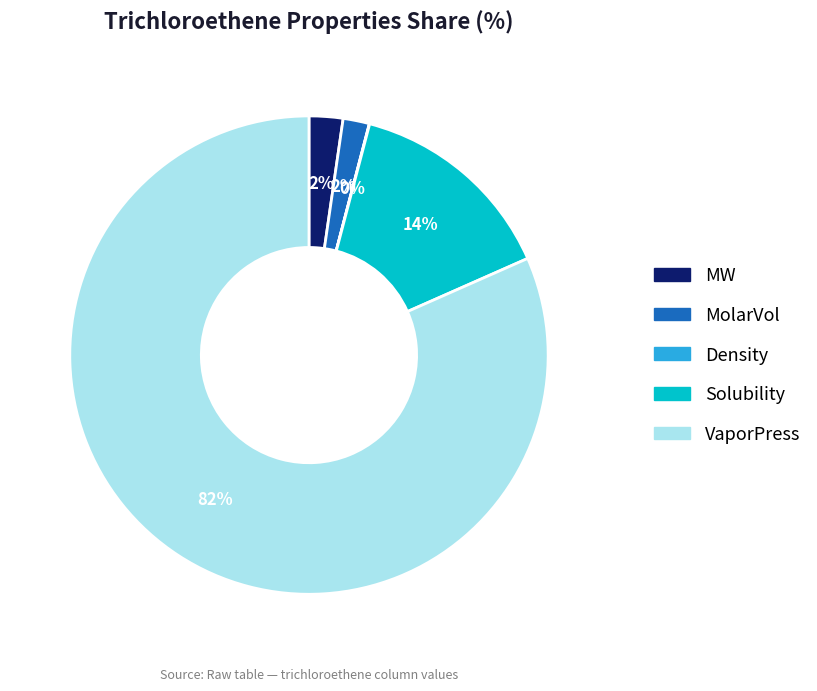

Is it true that MolarVol is 2% of the pie?

True